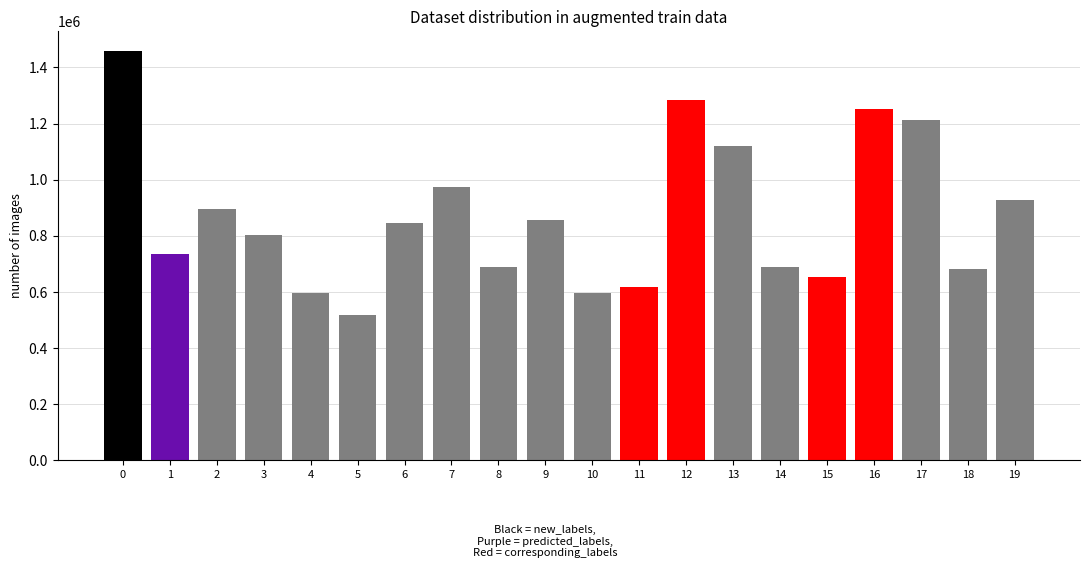

What is the greatest value displayed?

1456797.0